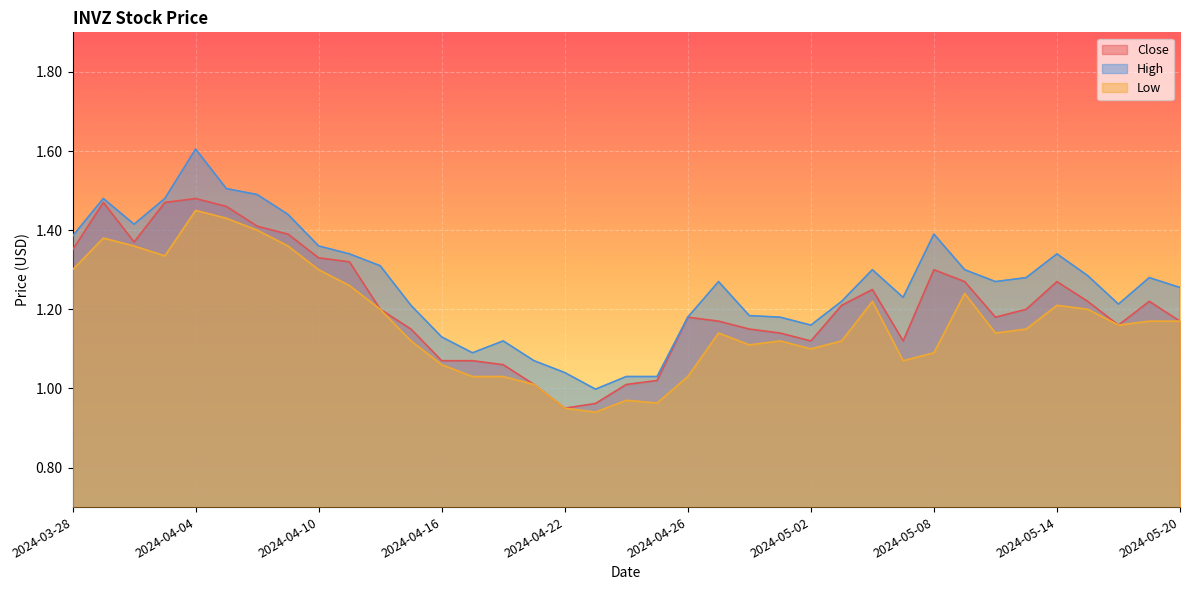

How many data points in Close are above 1?

35